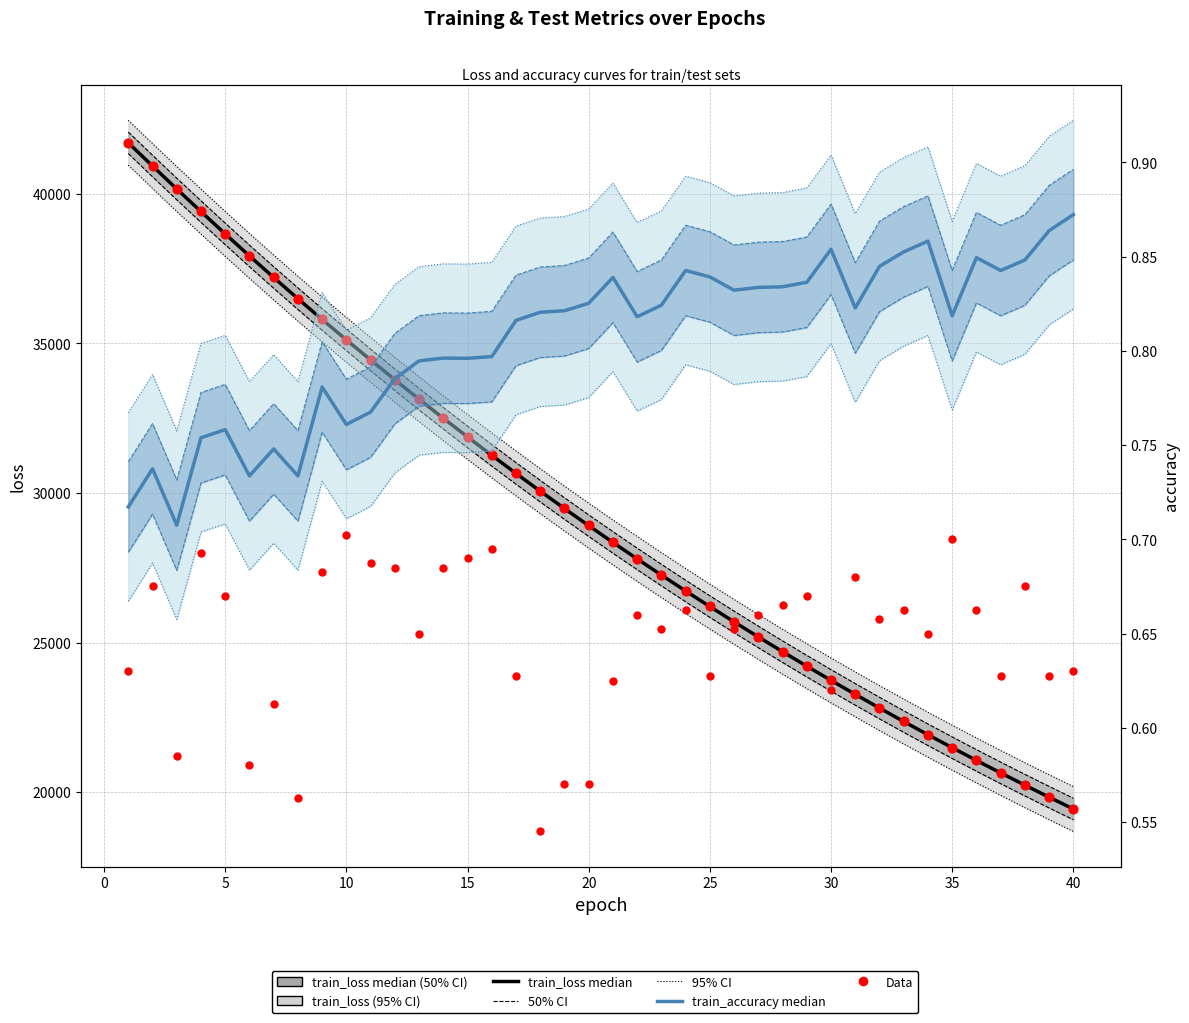

Which series reaches the maximum Y coordinate?

test_loss data